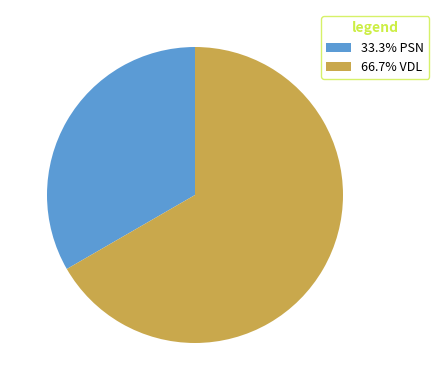

Is there a majority slice in this chart?

Yes